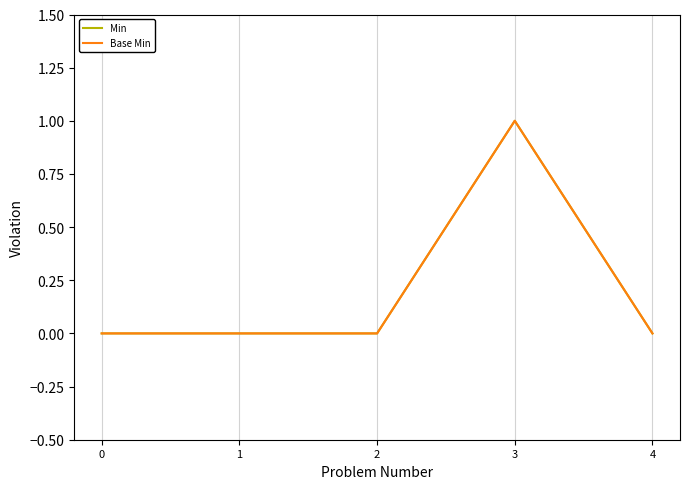

At how many categories does at least one series exceed 0?

1